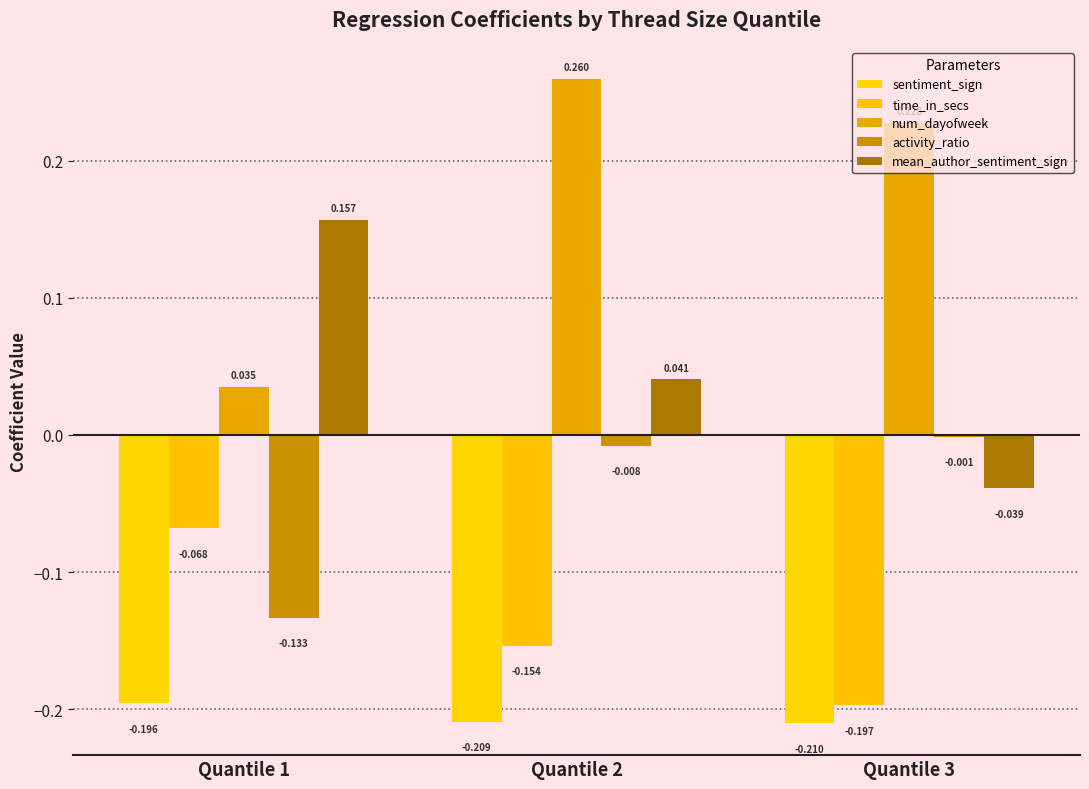

Which series changed the most between Quantile 1 and Quantile 2?

num_dayofweek